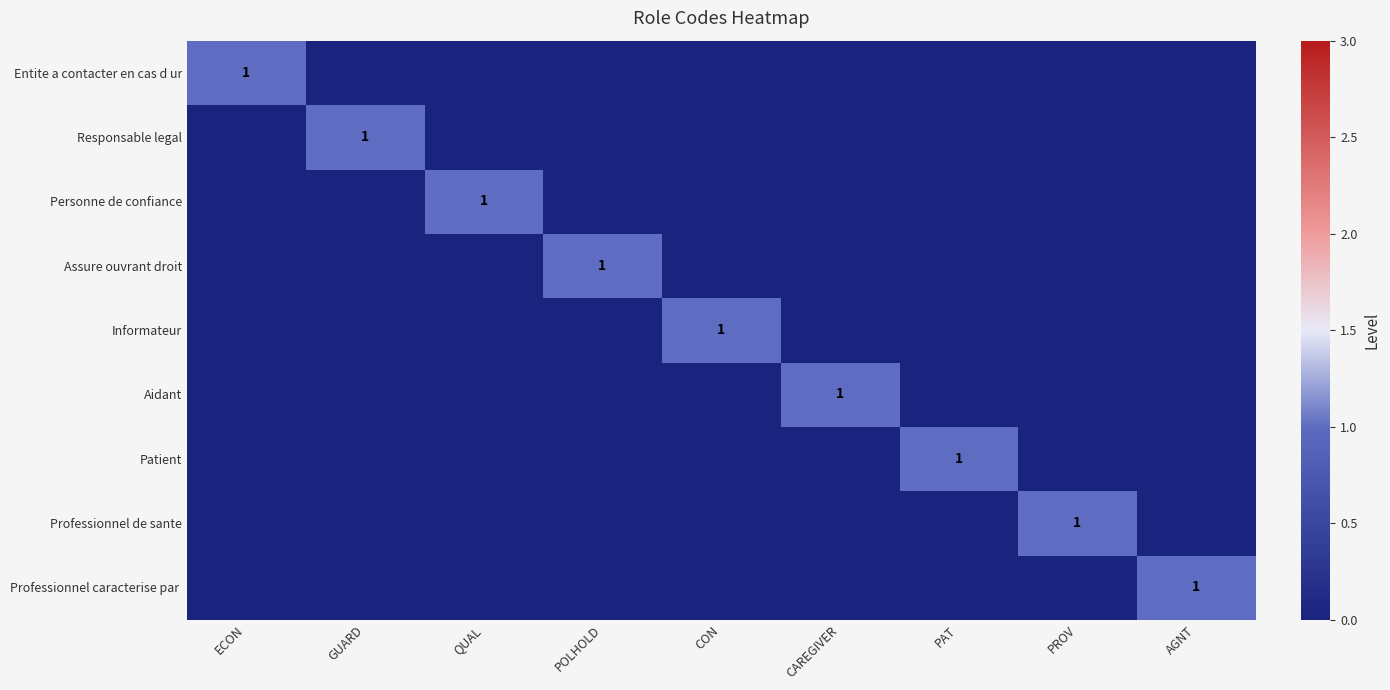

True or false: Patient has a value of 1 at PAT.

True